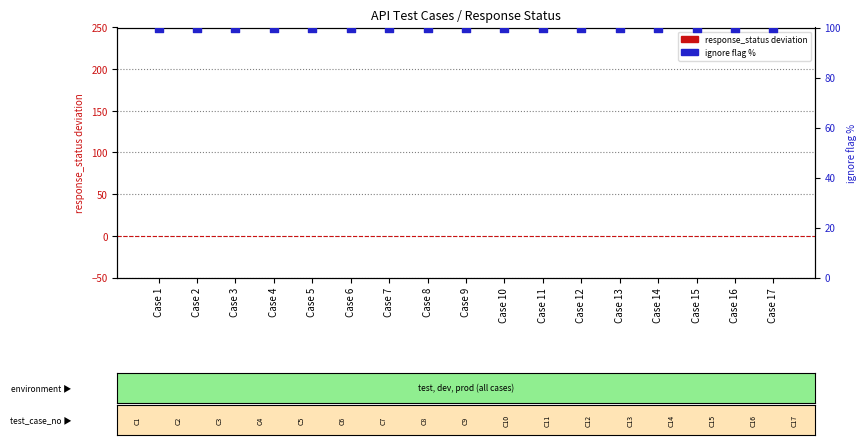

Is the value of ignore (% true) at Case 13 greater than the value of response_status deviation at Case 1?

Yes